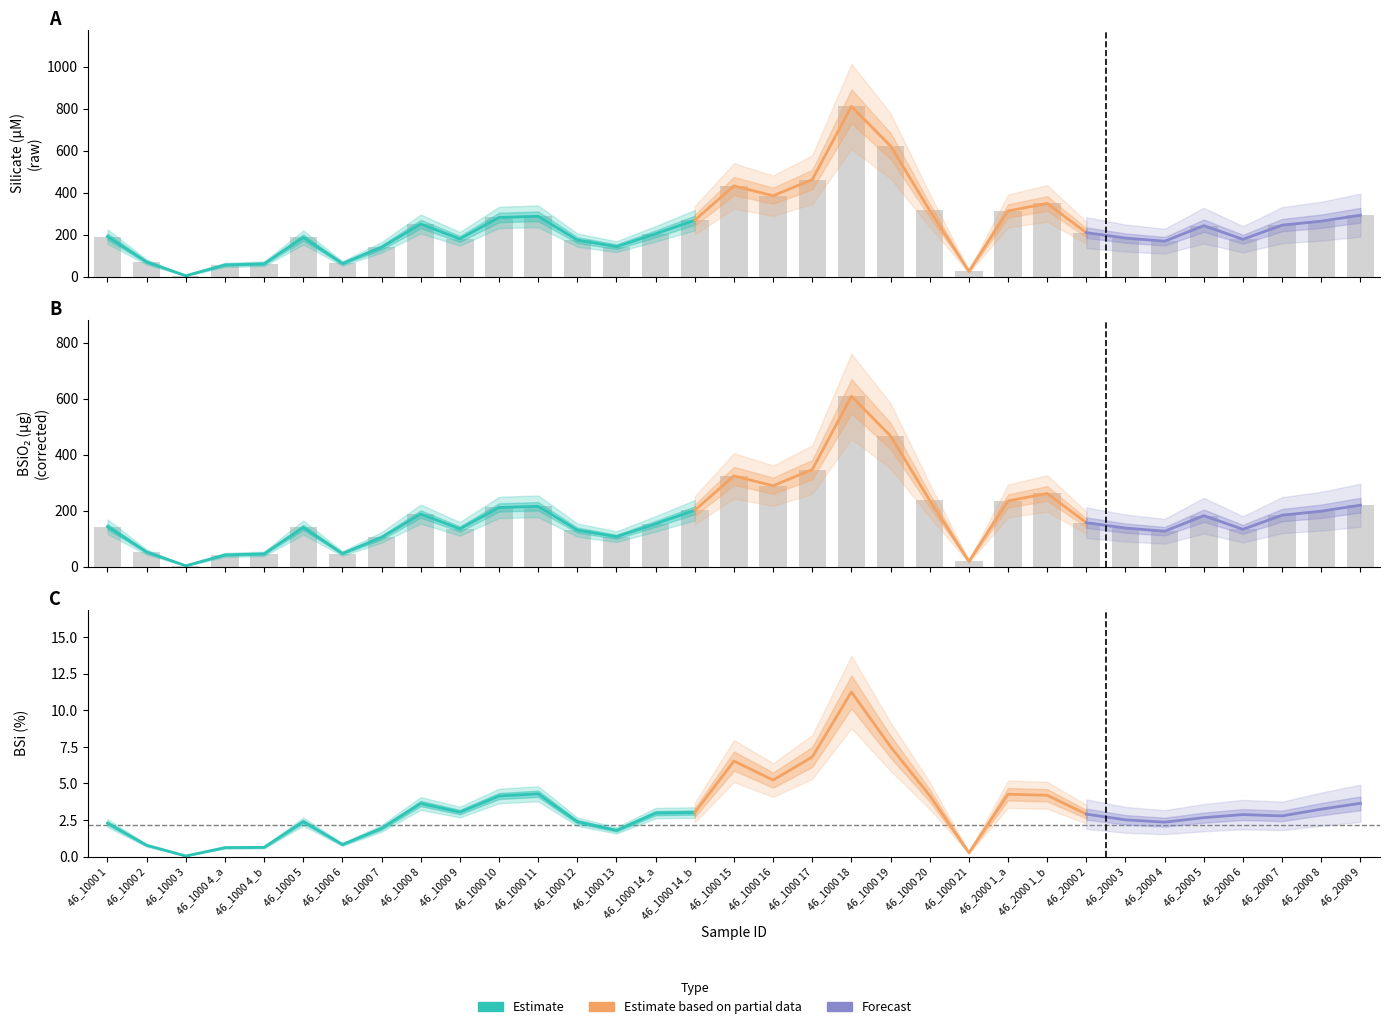

What is the value of the BSiO2 ug bar at the 20th from the left?

608.3